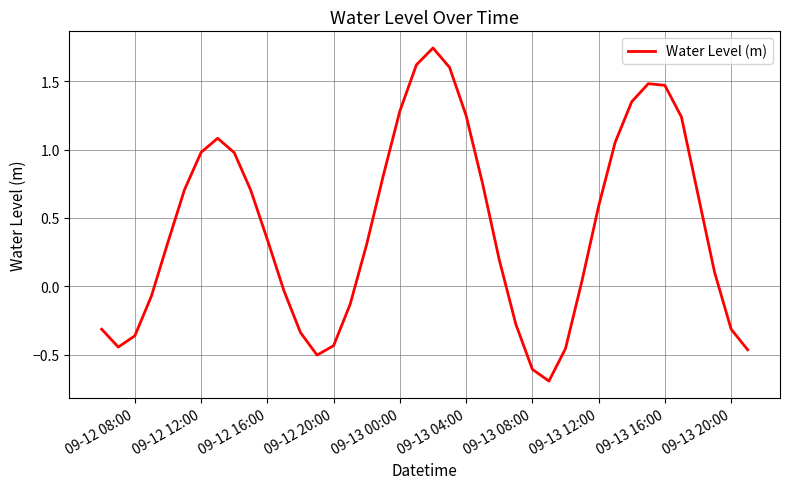

What is the smallest value displayed?

-0.7